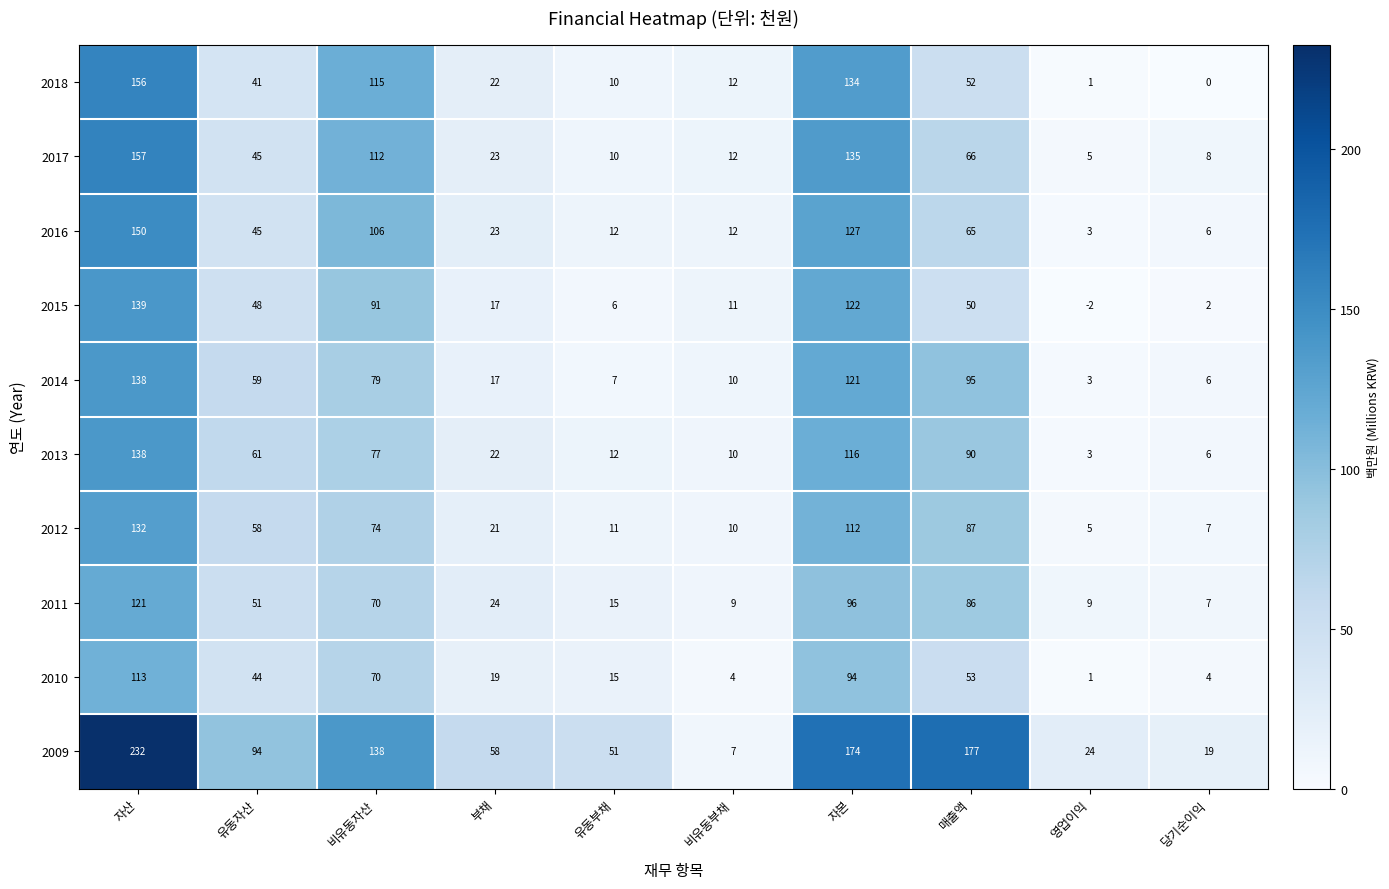

At which label does 2018 reach its minimum?

당기순이익